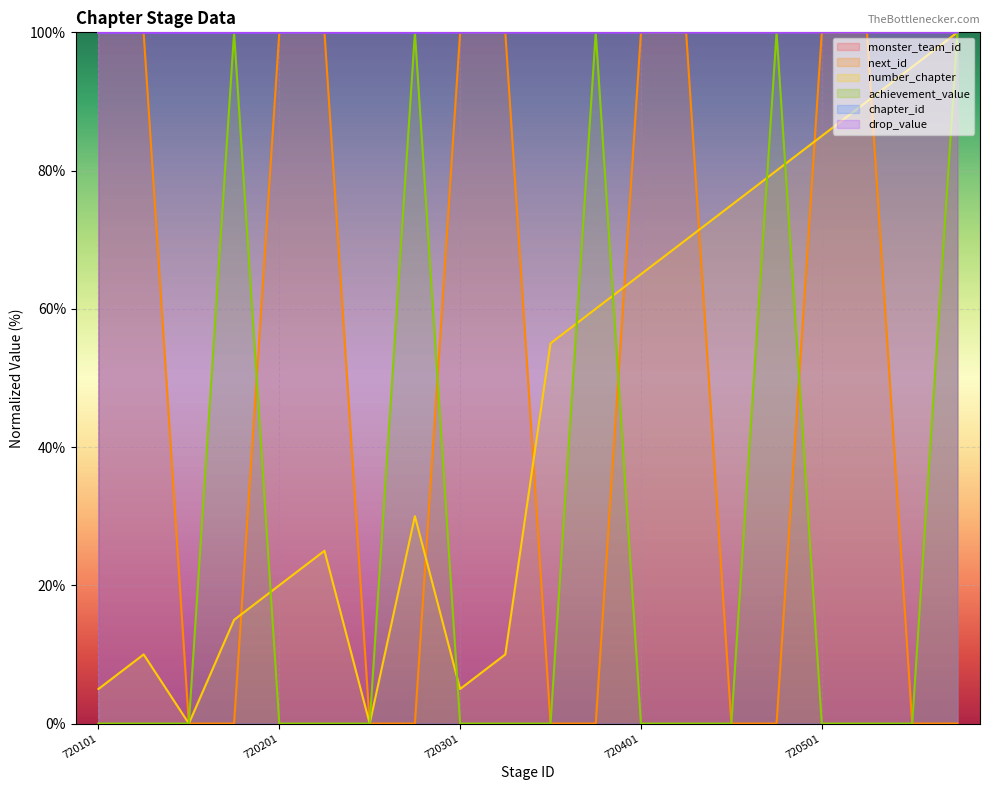

True or false: chapter_id has more than 1 interior local peaks.

False